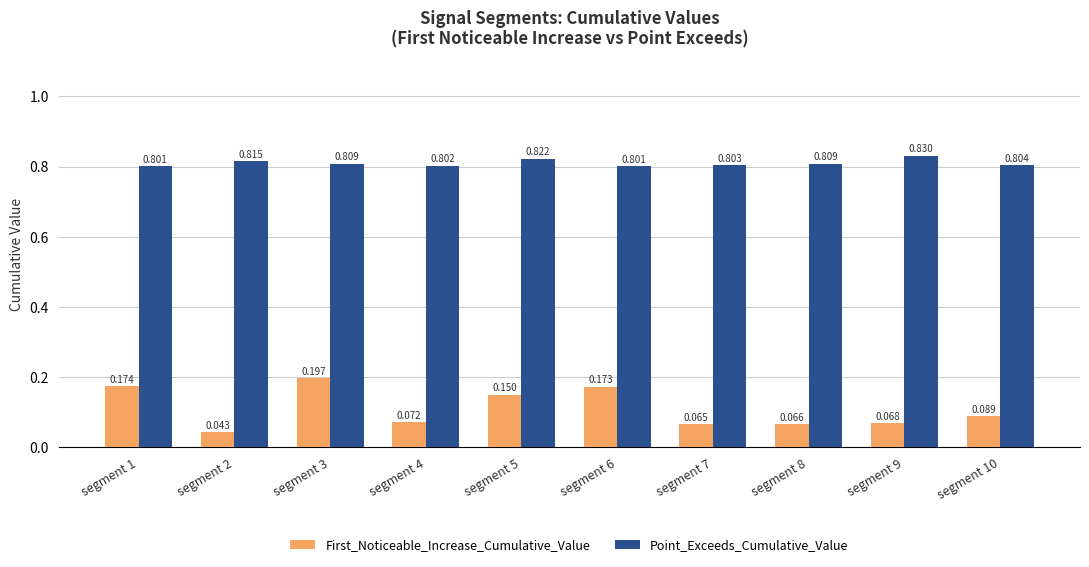

What are all the series names shown in the legend?

First_Noticeable_Increase_Cumulative_Value, Point_Exceeds_Cumulative_Value